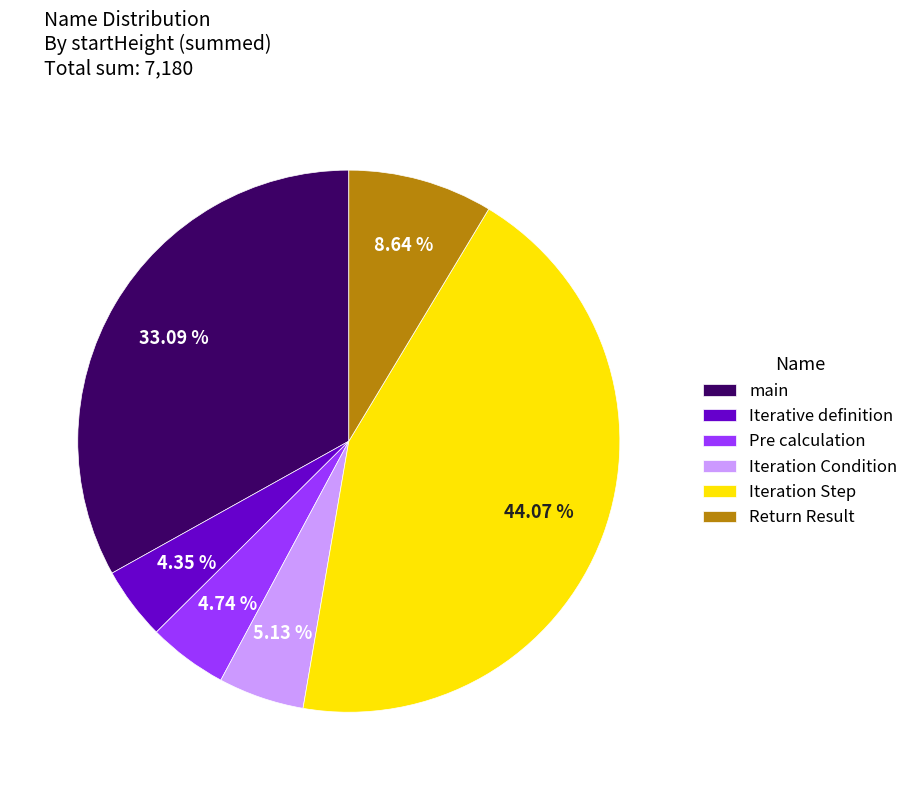

Does any single category account for the majority?

No